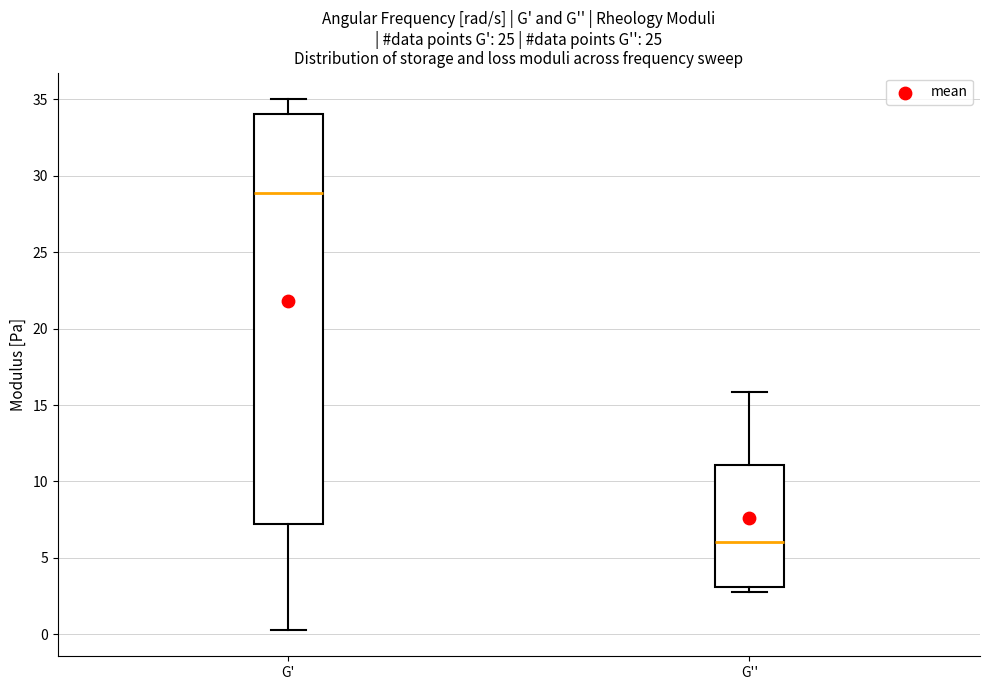

Where is the upper edge of the box for G' on the y-axis? The values are not printed on the chart, so give them approximately, as read against the axis.

34.0